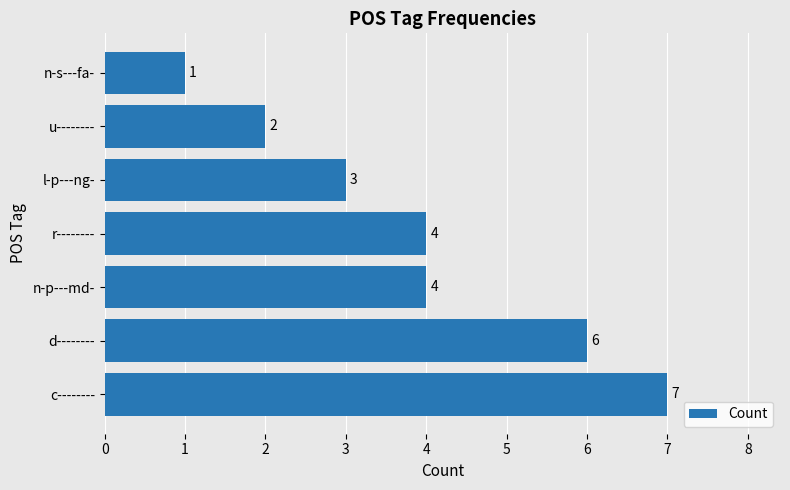

How many values are below 4?

3